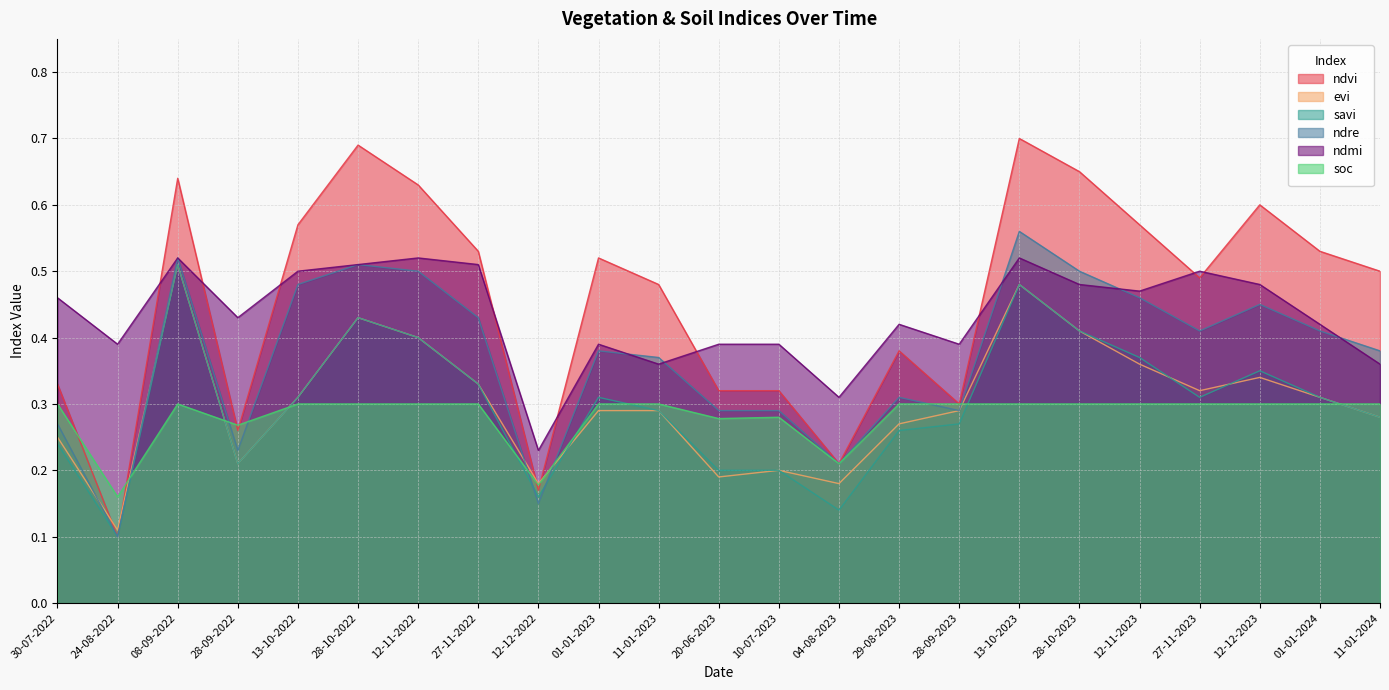

At how many categories does at least one series exceed 0?

23